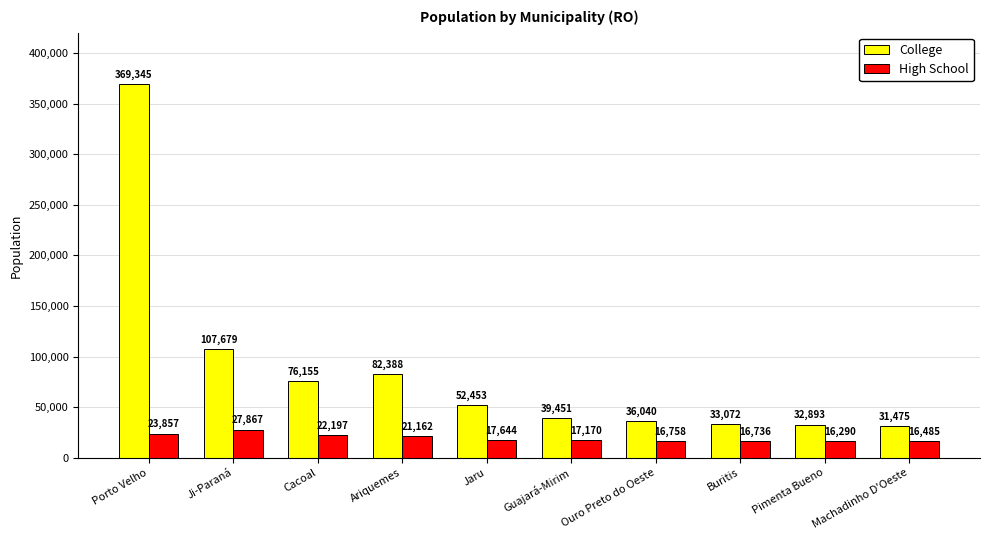

Reading right to left, extract all data points from this chart.

College: Machadinho D'Oeste=31475	Pimenta Bueno=32893	Buritis=33072	Ouro Preto do Oeste=36040	Guajará-Mirim=39451	Jaru=52453	Ariquemes=82388	Cacoal=76155	Ji-Paraná=107679	Porto Velho=369345
High School: Machadinho D'Oeste=16485	Pimenta Bueno=16290	Buritis=16736	Ouro Preto do Oeste=16758	Guajará-Mirim=17170	Jaru=17644	Ariquemes=21162	Cacoal=22197	Ji-Paraná=27867	Porto Velho=23857